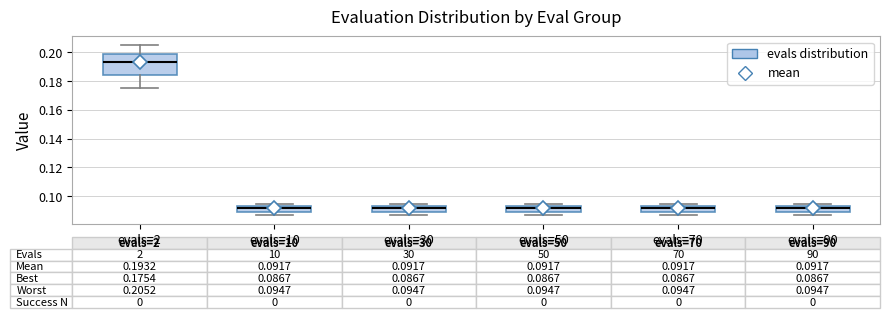

Which box is the tallest, from its lower edge to its upper edge?

evals=2